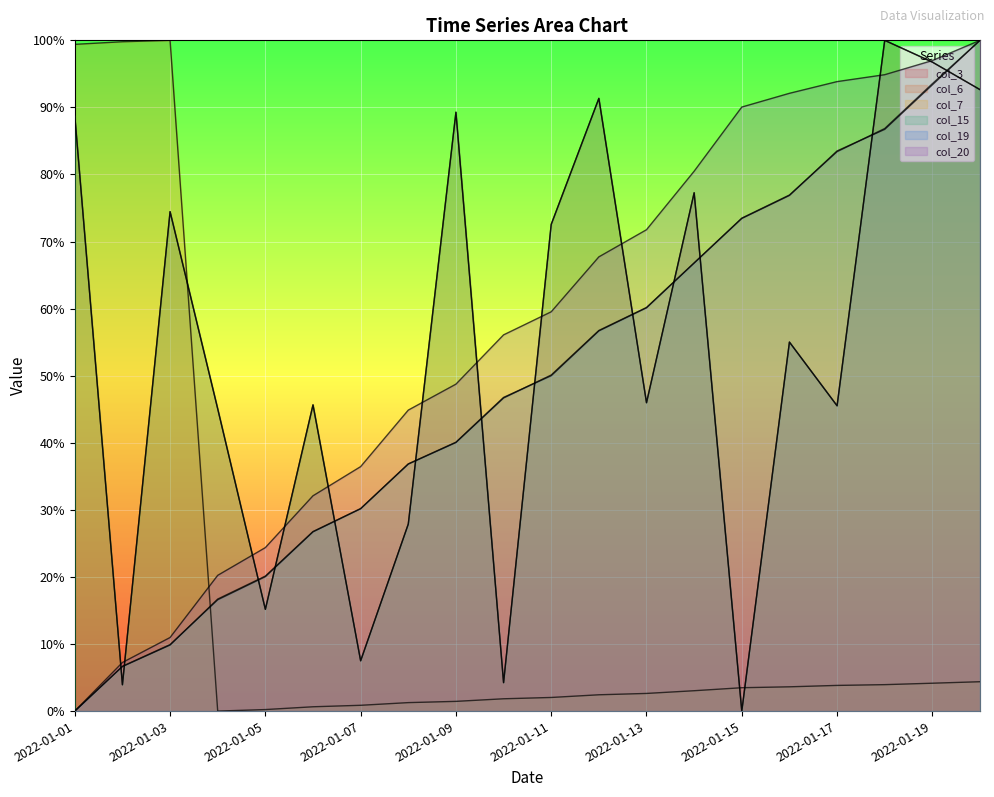

At which category is the sum across all series the highest?

2022-01-20